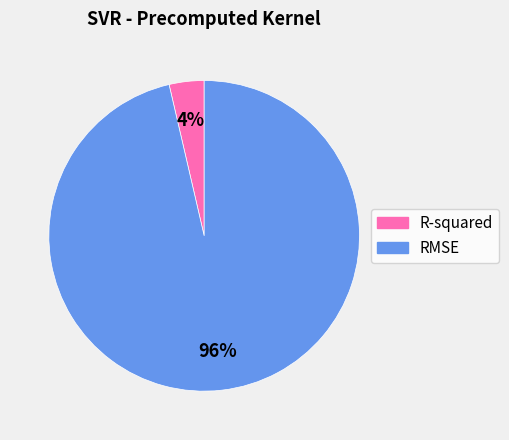

Is the sum of RMSE and R-squared greater than half?

Yes